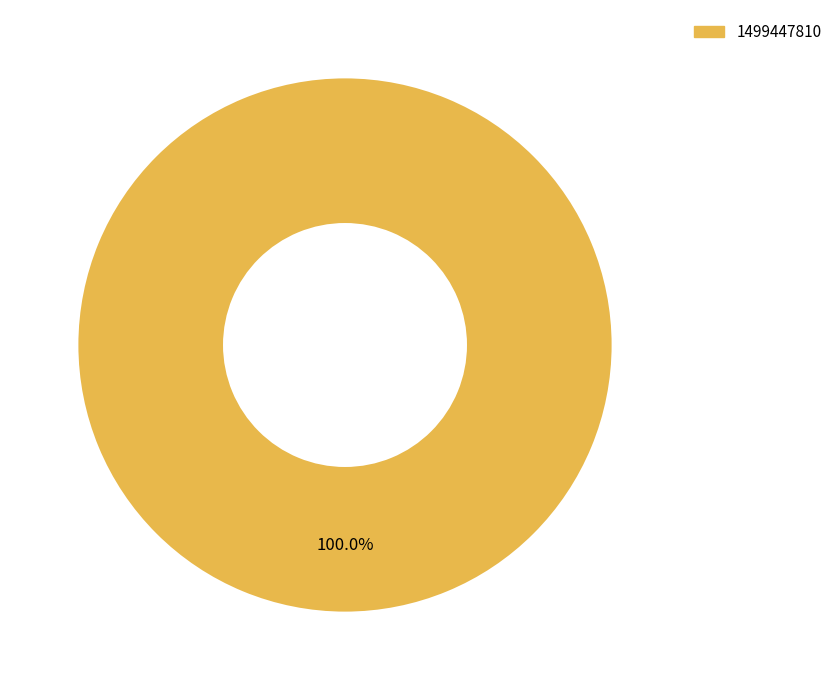

Rank the categories by value from lowest to highest.

1499447810